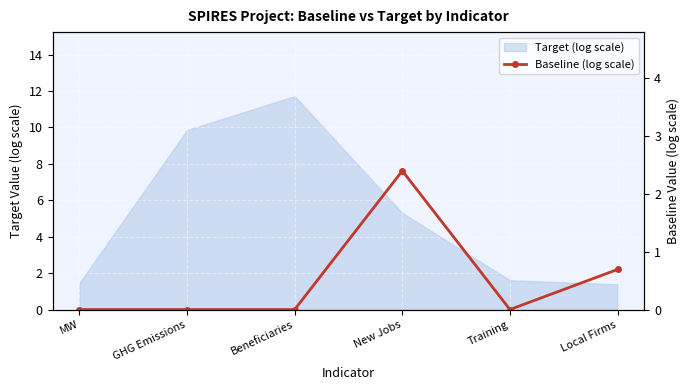

Which has a higher value, Beneficiaries or MW?

Beneficiaries